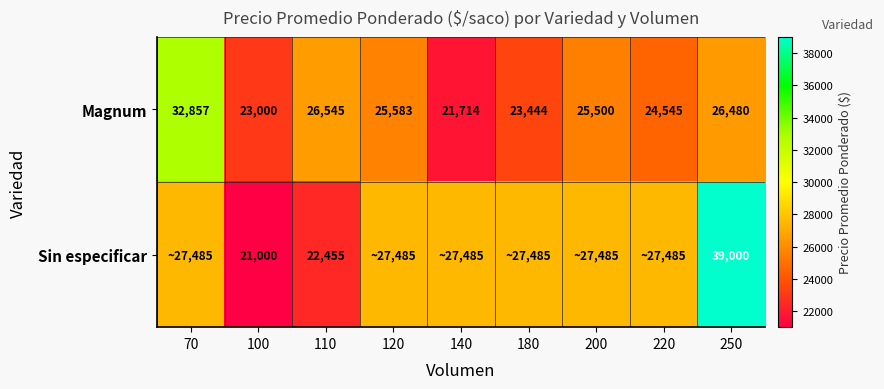

What is the lowest value of the Magnum series?

21714